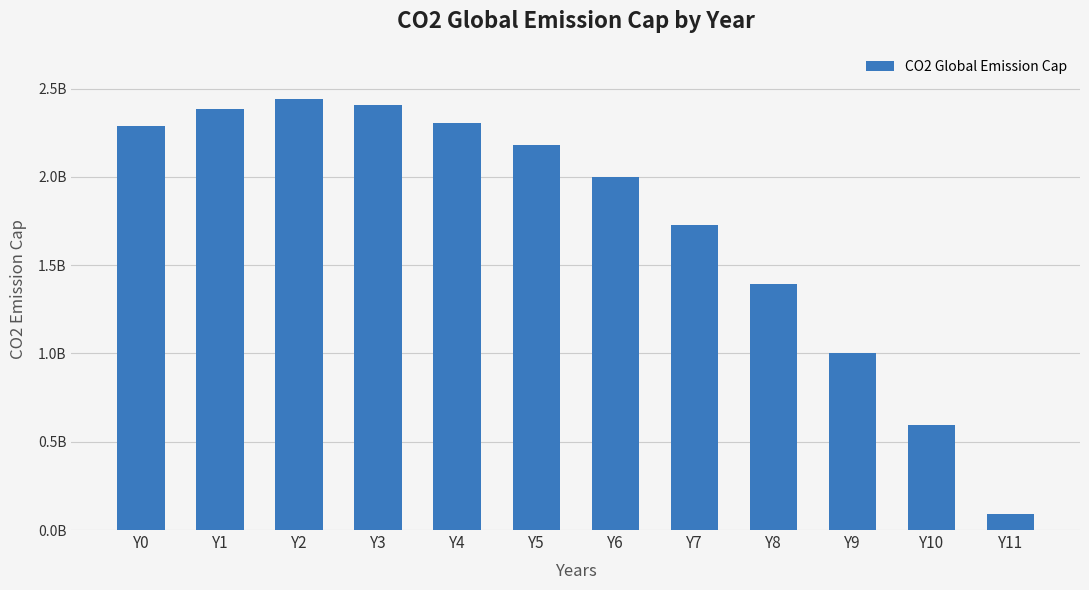

Are the bars horizontal?

No